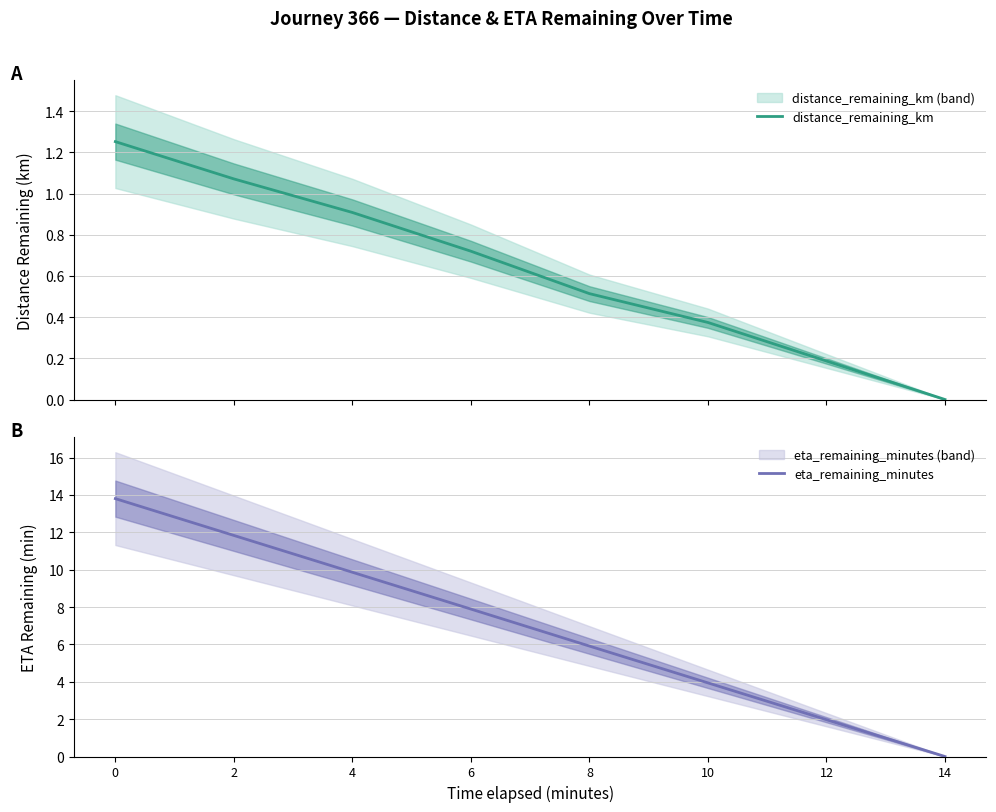

What is the difference between the highest and lowest values at 4?

9.0